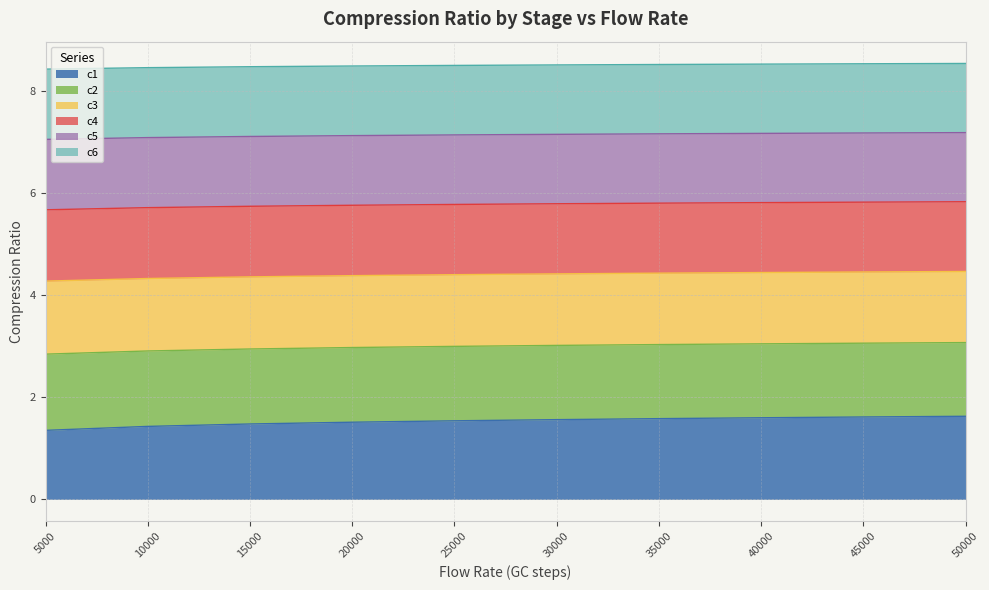

True or false: c2 and c6 intersect in this chart.

False